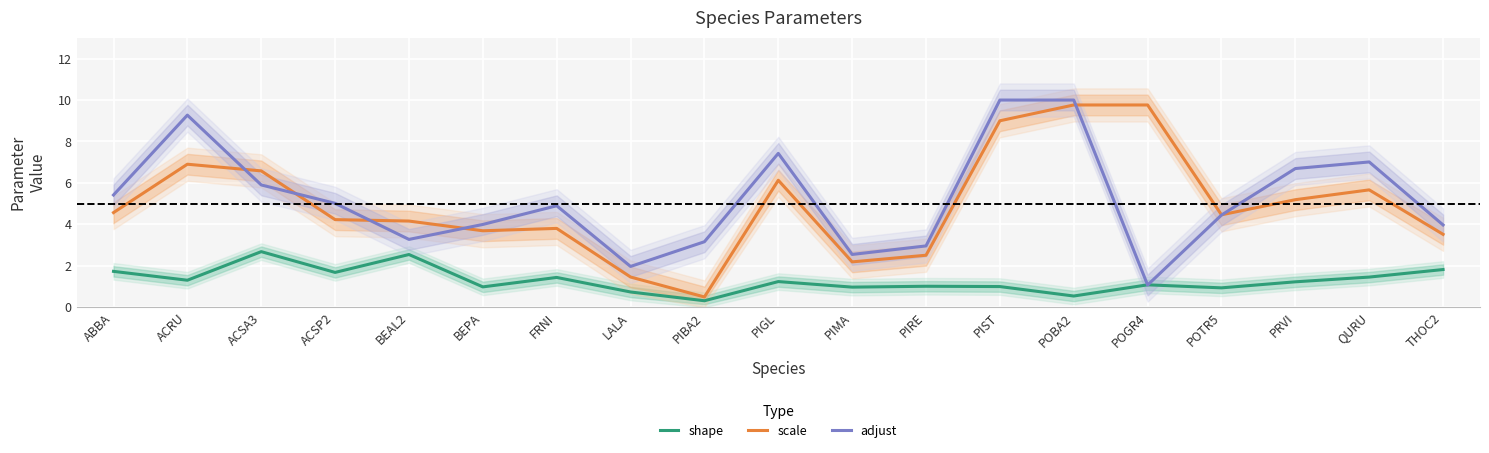

The value of scale at QURU is 2.6. True or false?

False